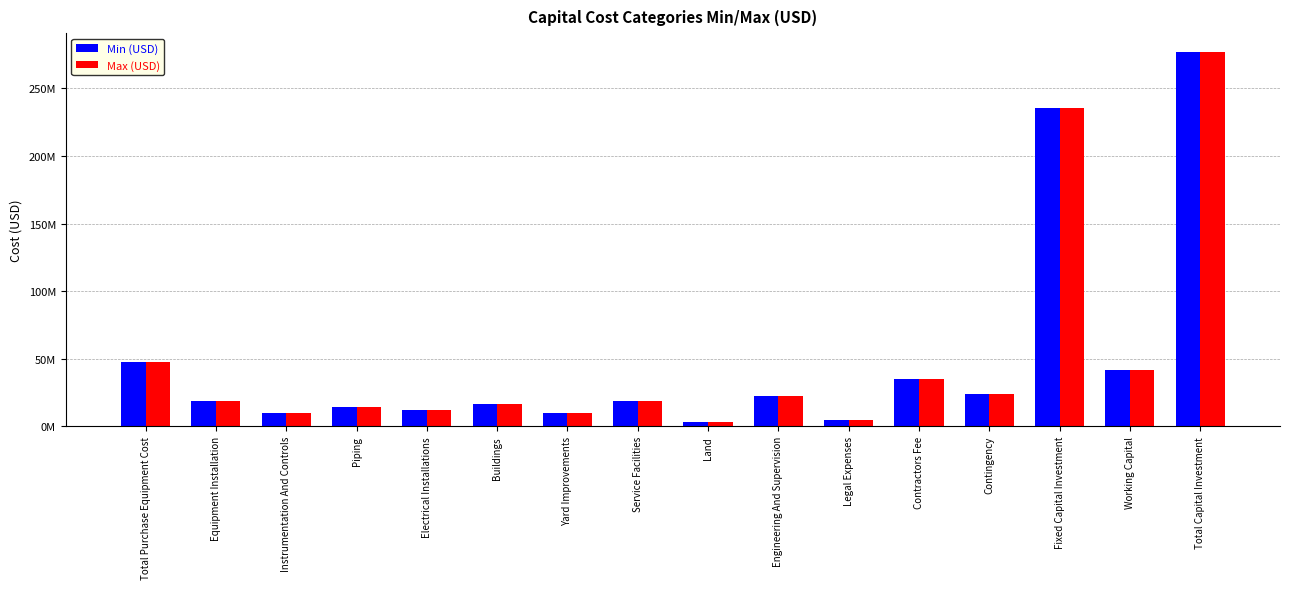

Reading left to right, extract all data points from this chart.

Min (USD): 47305278.1	18922111.2	9461055.6	14191583.4	11826319.5	16556847.3	9461055.6	18922111.2	2838316.7	22422701.8	4709791.2	35323434.4	23548956.2	235489562.4	41556981.6	277046544.0
Max (USD): 47305278.1	18922111.2	9461055.6	14191583.4	11826319.5	16556847.3	9461055.6	18922111.2	2838316.7	22422701.8	4709791.2	35323434.4	23548956.2	235489562.4	41556981.6	277046544.0